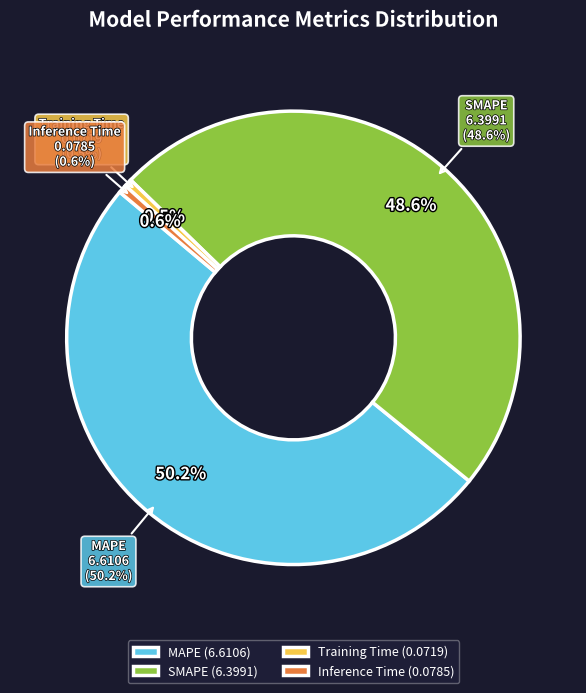

The SMAPE slice represents 63% of the pie. True or false?

False